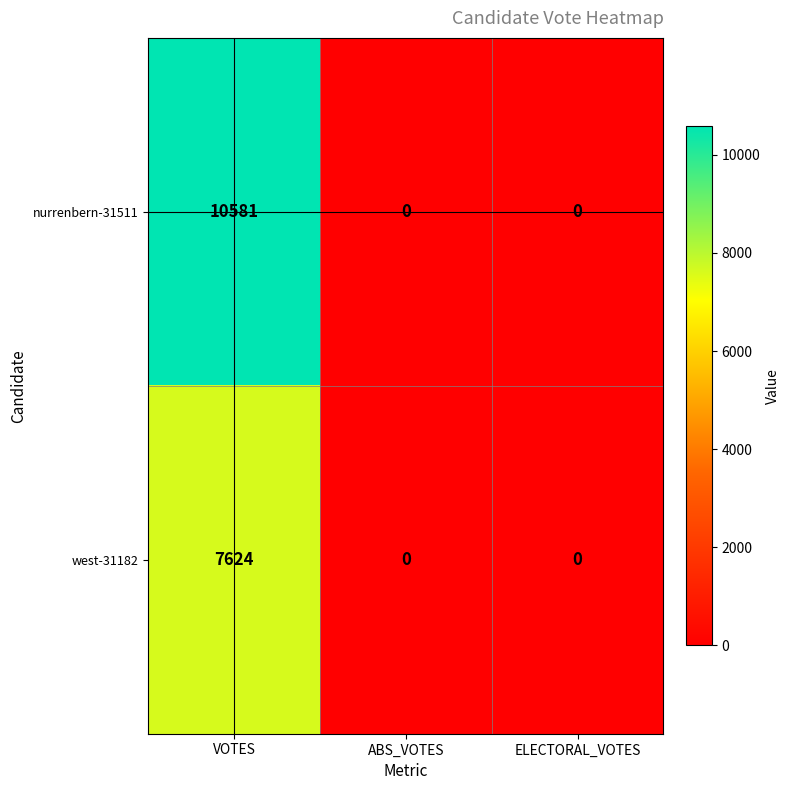

Reading left to right, transcribe all the data shown in this chart.

nurrenbern-31511: 10581	0	0
west-31182: 7624	0	0